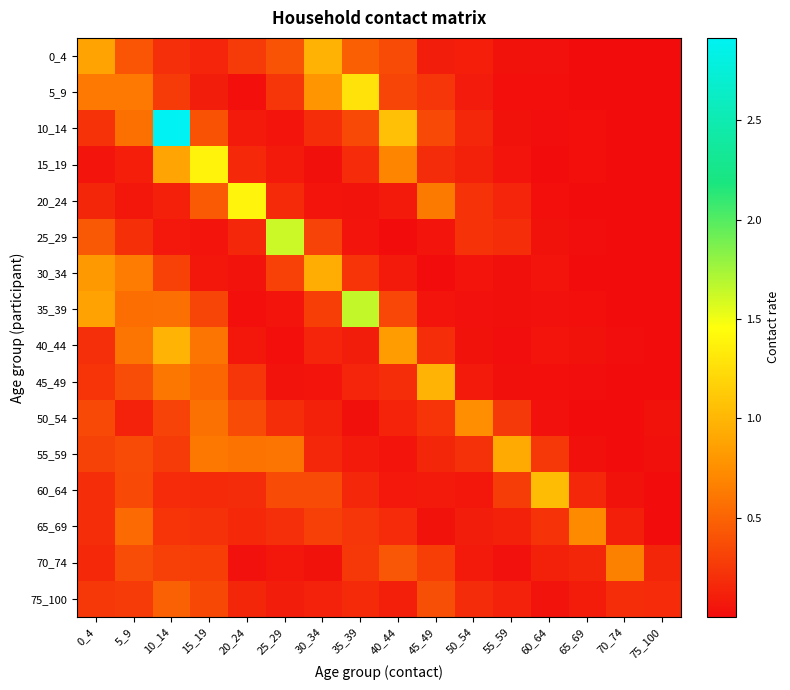

How many distinct data groups are displayed?

16